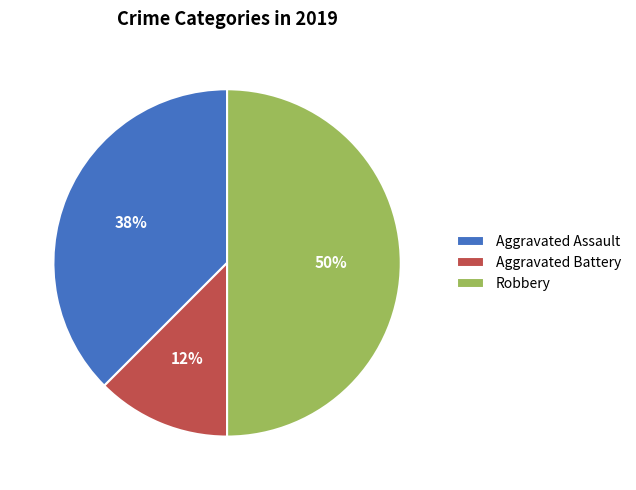

What percentage is the Robbery slice, to the nearest percent?

50%